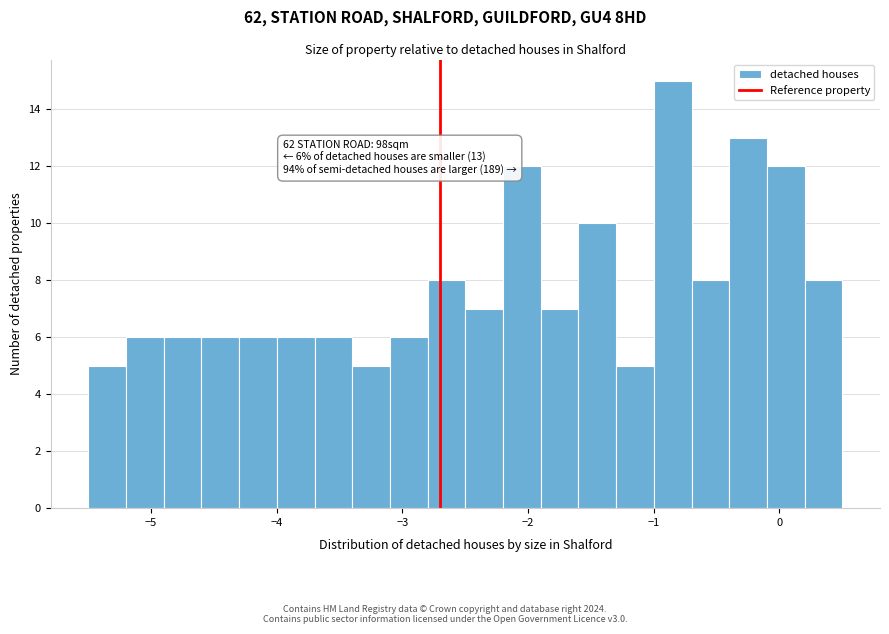

Around what value on the x-axis is the tallest bar? Give the approximate position of its centre, as read against the axis.

-0.8